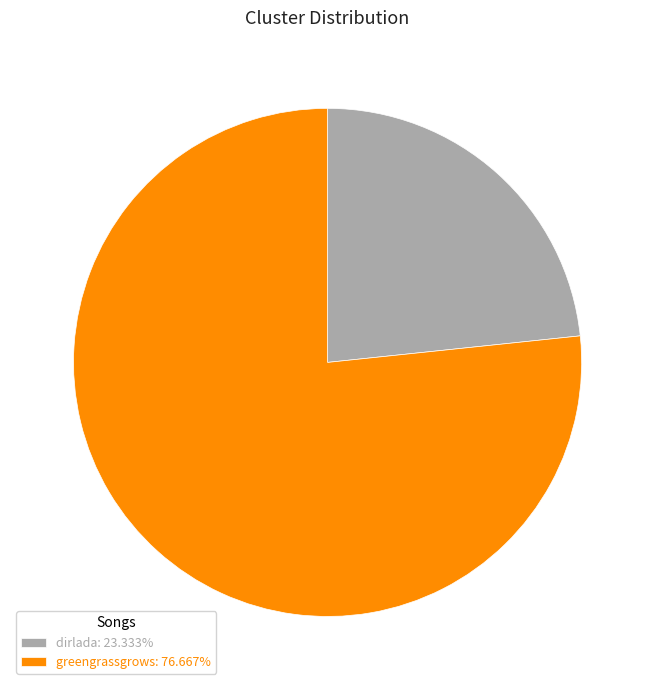

Approximately how many times larger is the value at dirlada: 23.333% compared to greengrassgrows: 76.667%?

0.3